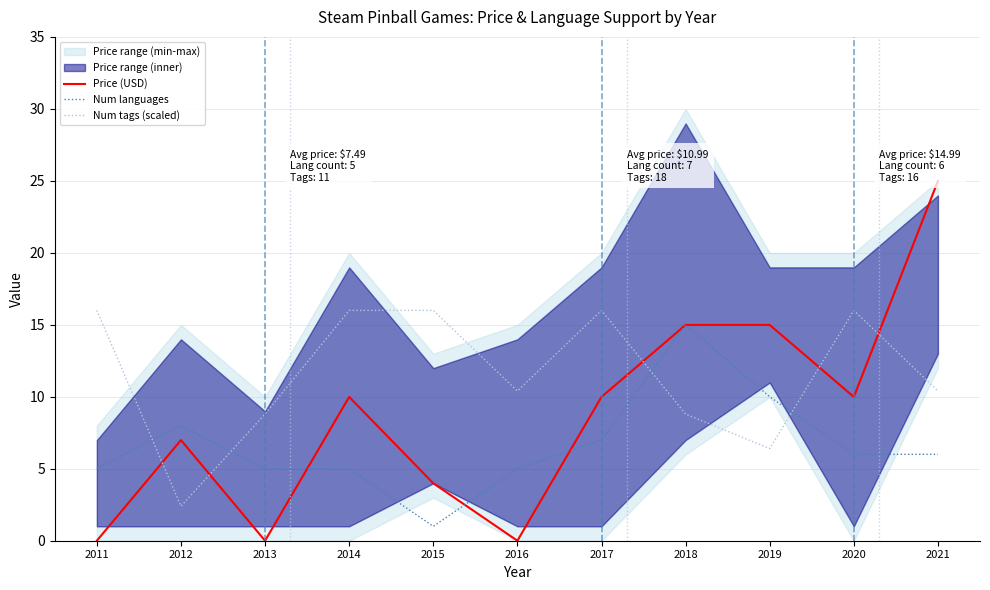

The Price (USD) series shows -12.5 at 2016. True or false?

False